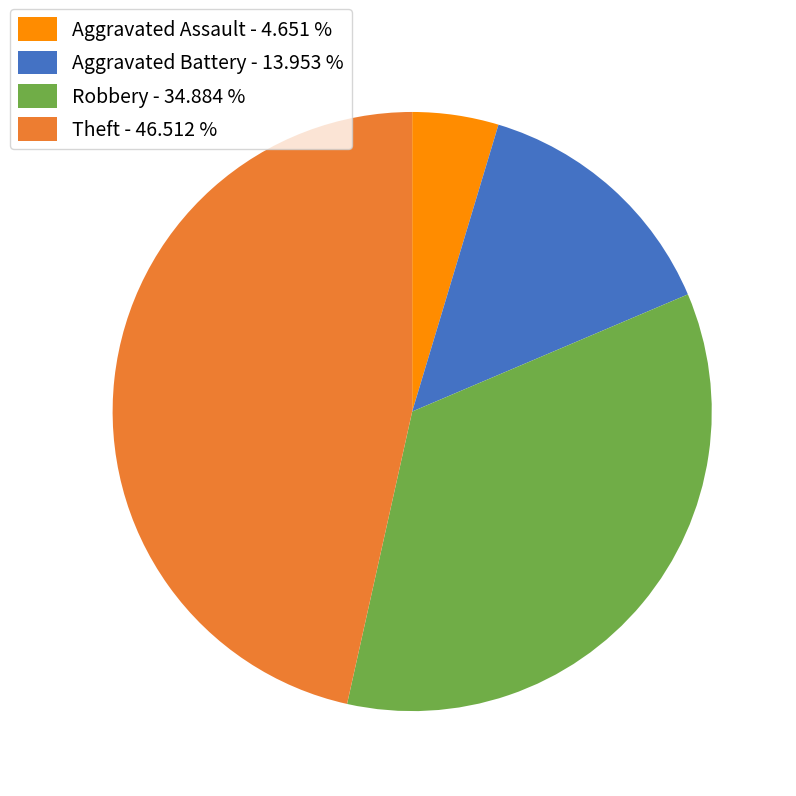

What is the largest slice in the pie chart?

Theft